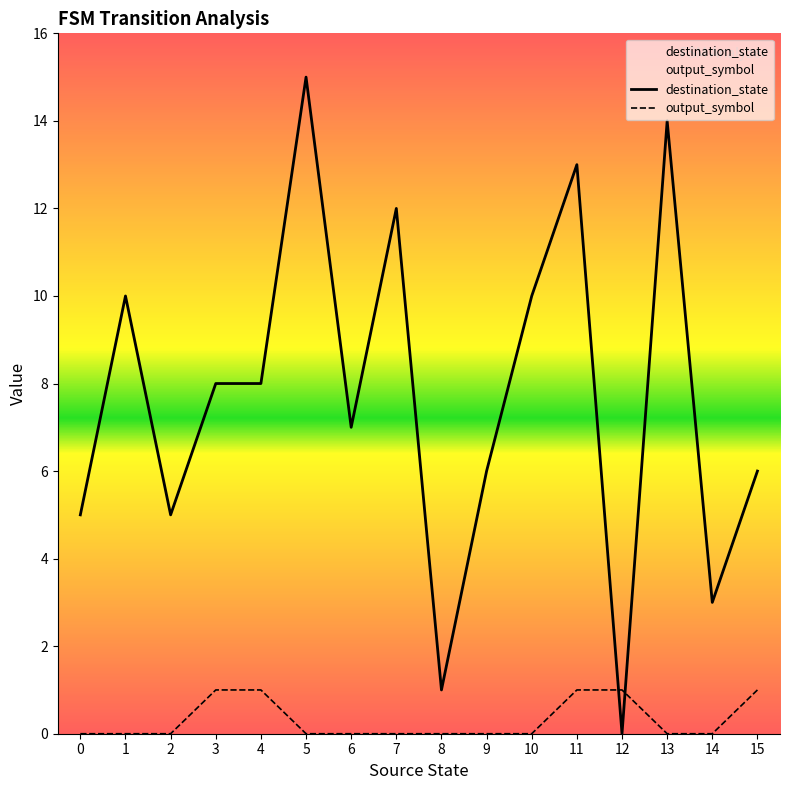

True or false: output_symbol has more than 2 interior local peaks.

False